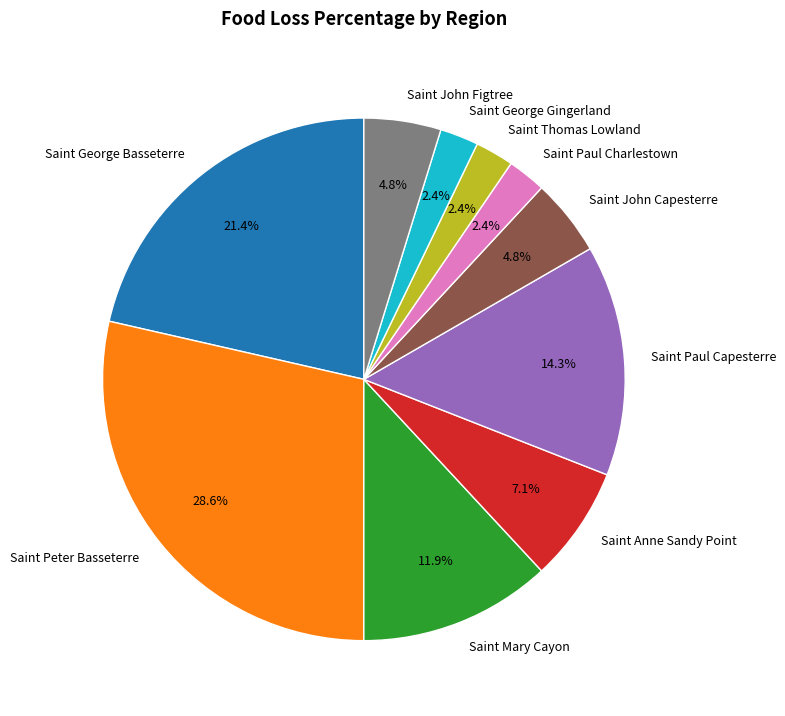

Do Saint Paul Capesterre and Saint Paul Charlestown together represent more than half of the pie?

No